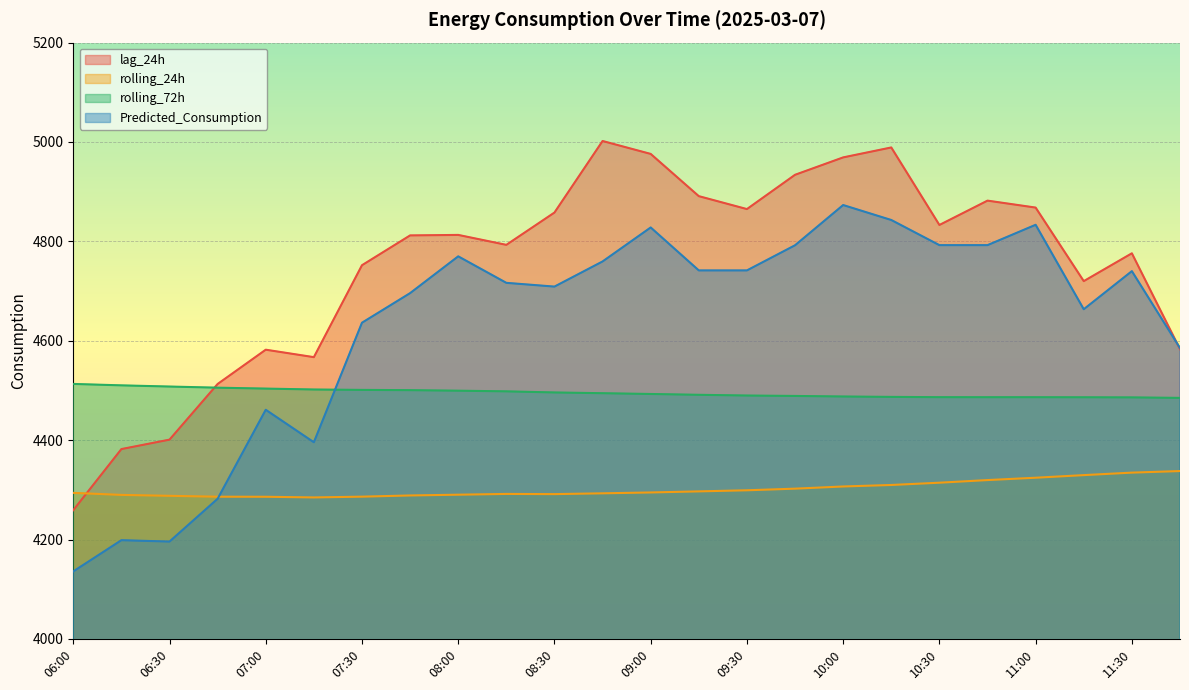

List the series in order of their overall mean, highest first.

lag_24h, Predicted_Consumption, rolling_72h, rolling_24h